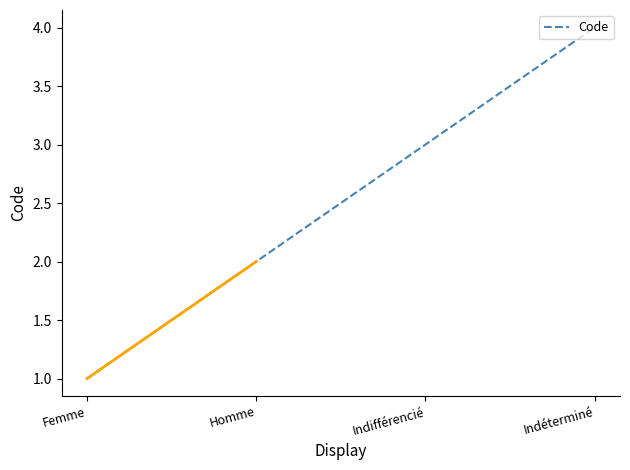

List the labels in order of value, largest first.

Indéterminé, Indifférencié, Homme, Femme